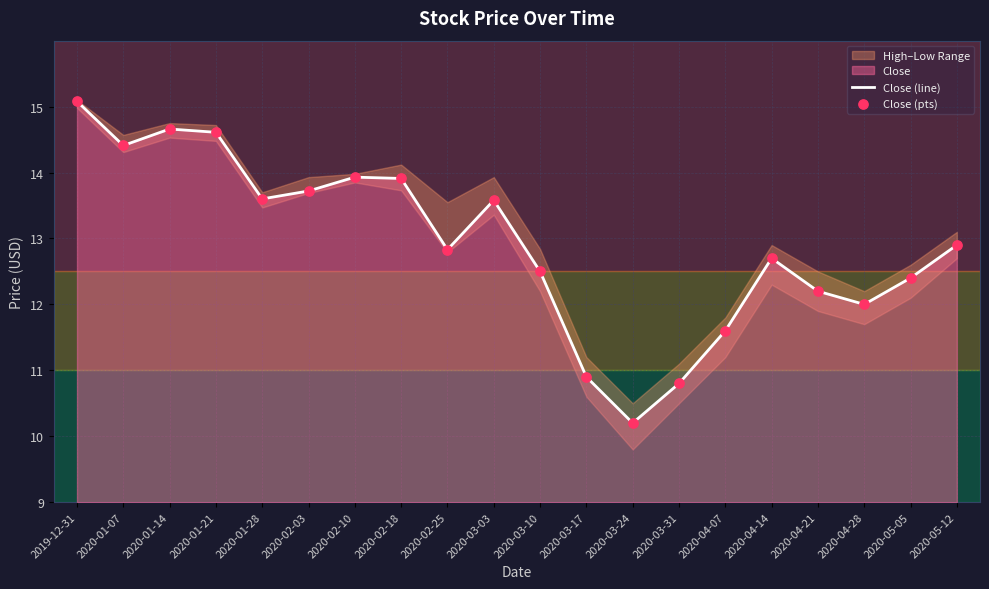

At which category is the sum across all series the highest?

2019-12-31